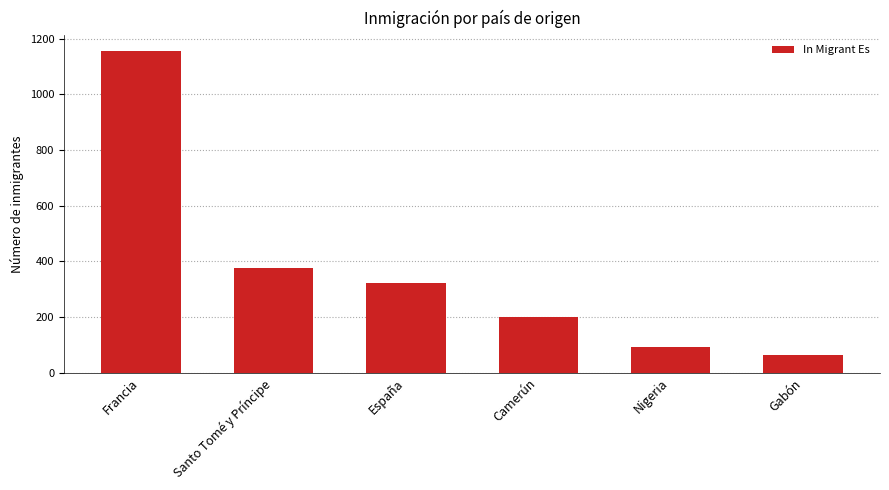

Count the number of categories in the chart.

6